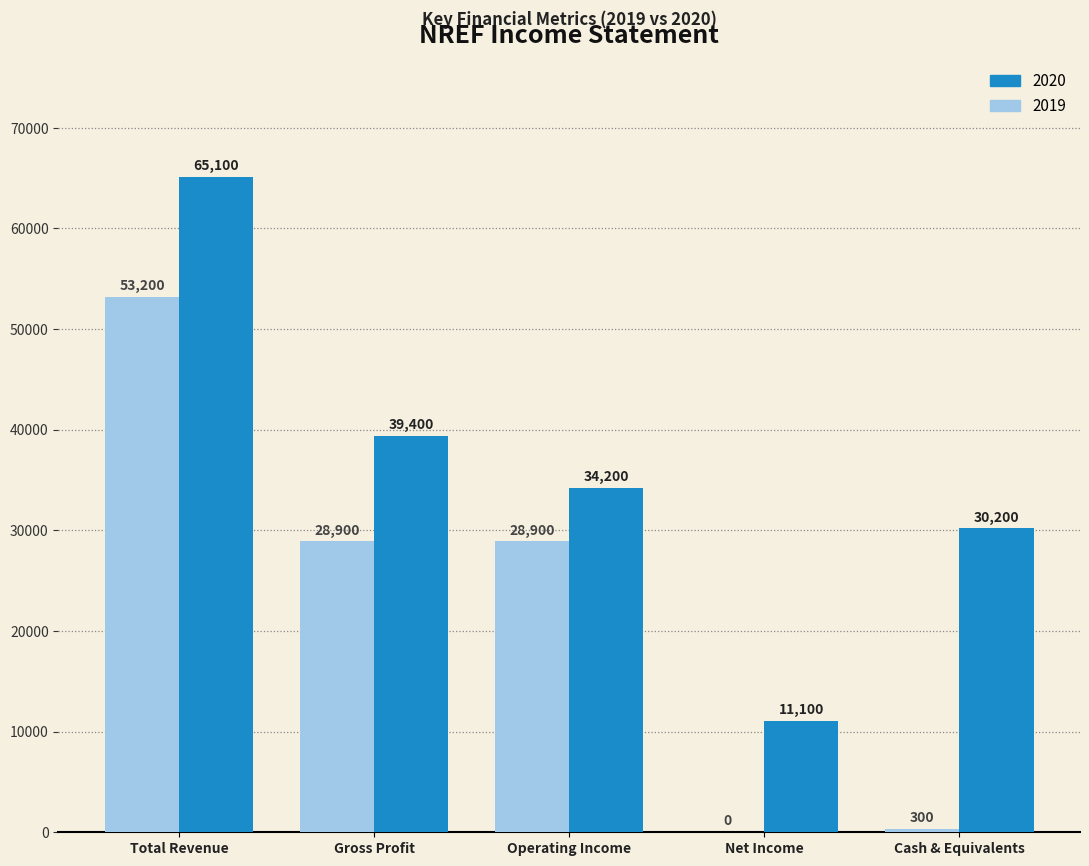

Is the value of 2020 at Operating Income greater than the value of 2019 at Cash & Equivalents?

Yes